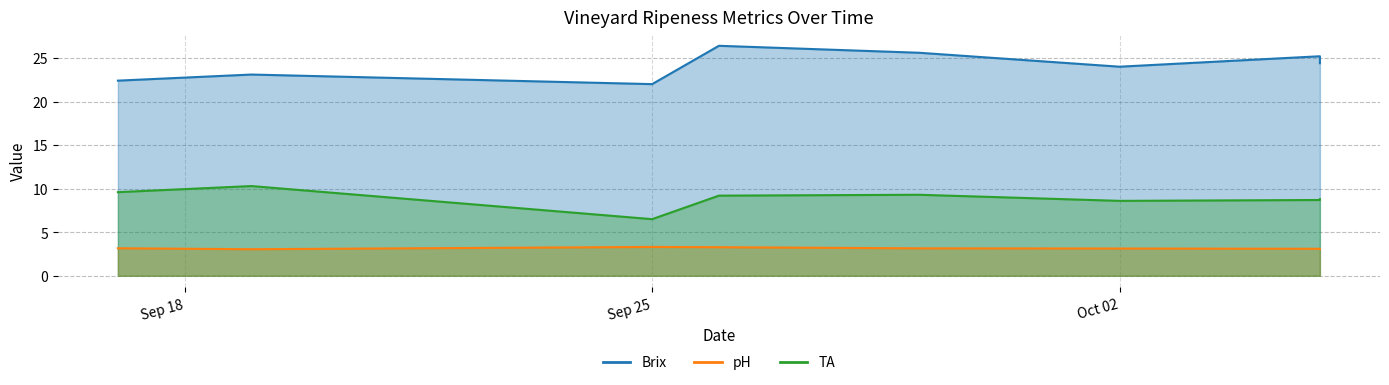

At which category is the sum across all series the highest?

2018-09-26